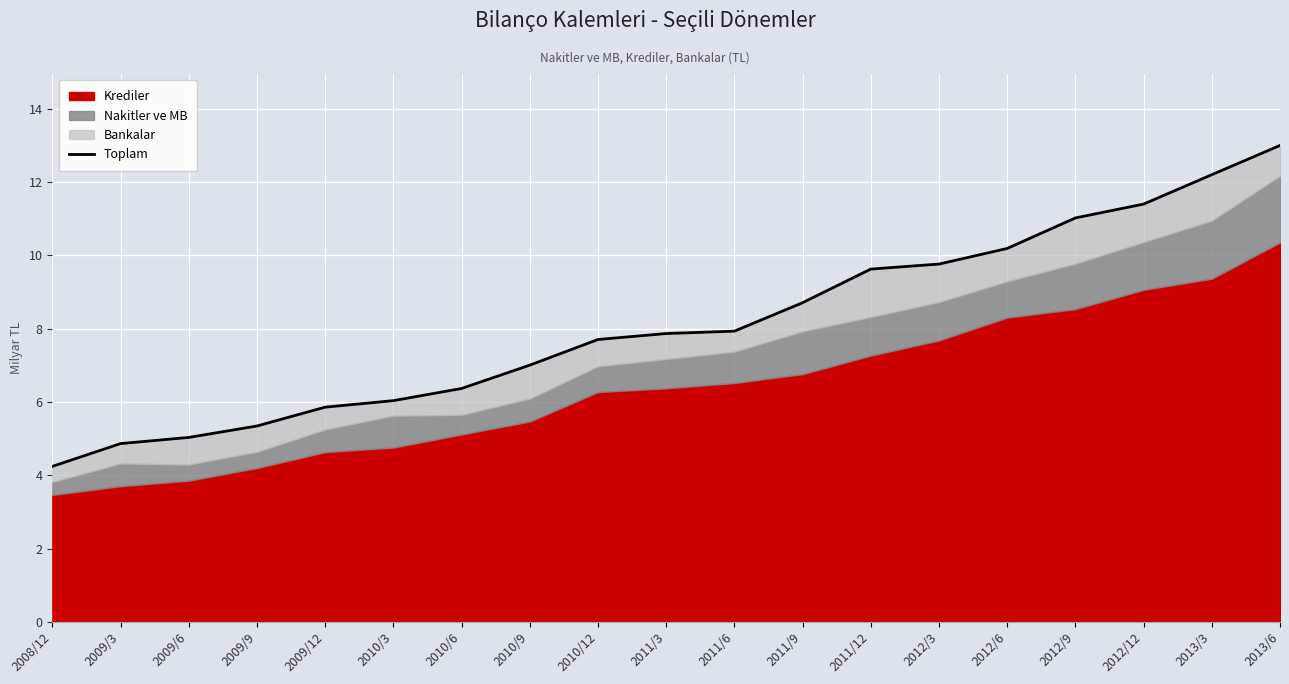

What is the difference between the maximum and minimum values?

8.8